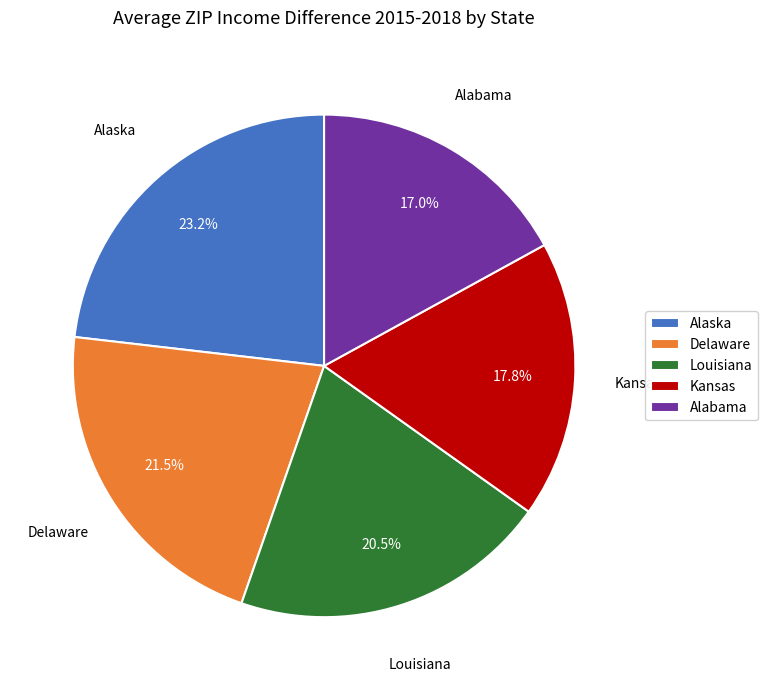

Is it true that Louisiana is 31% of the pie?

False